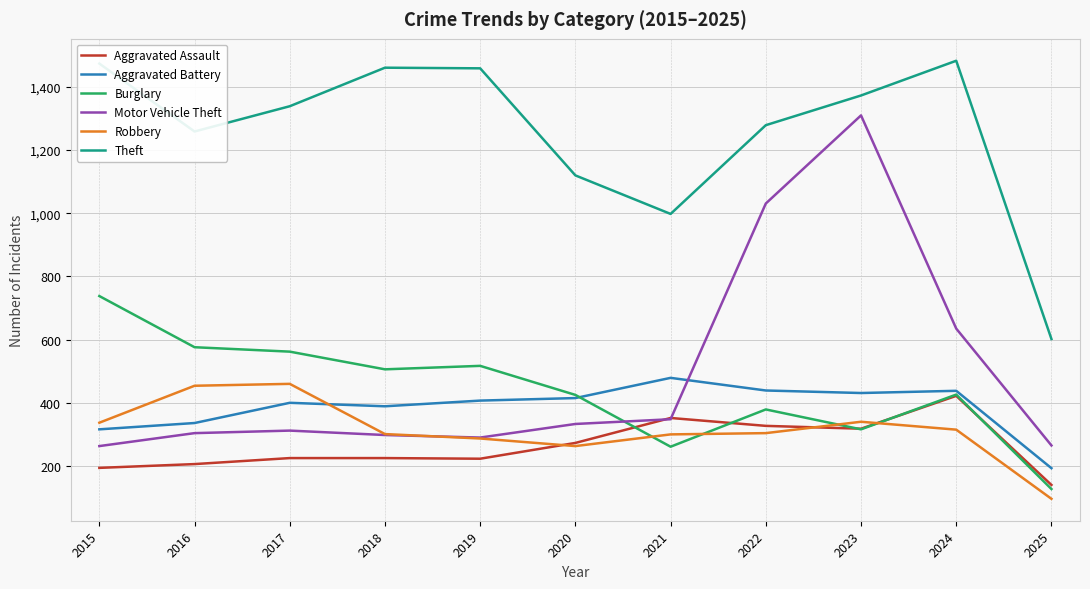

What is the spread (max minus min) of values at 2017?

1114